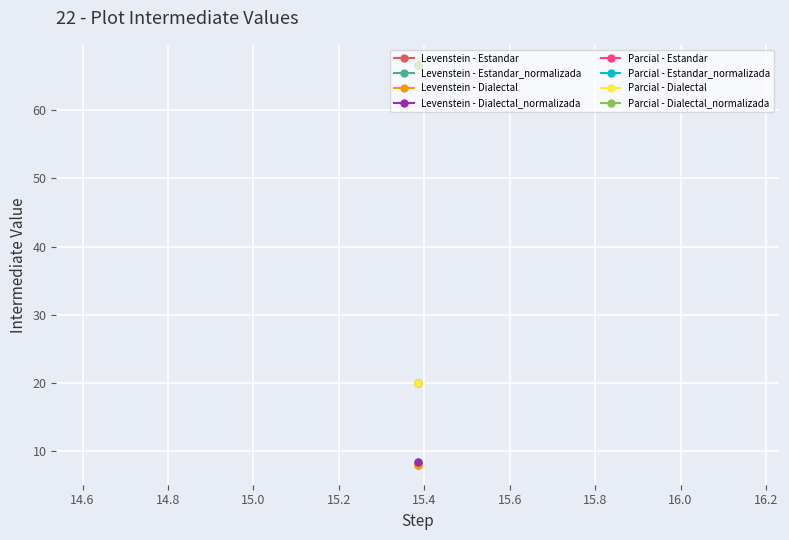

Is it true that Parcial equals 90.0 at Estandar_normalizada?

False